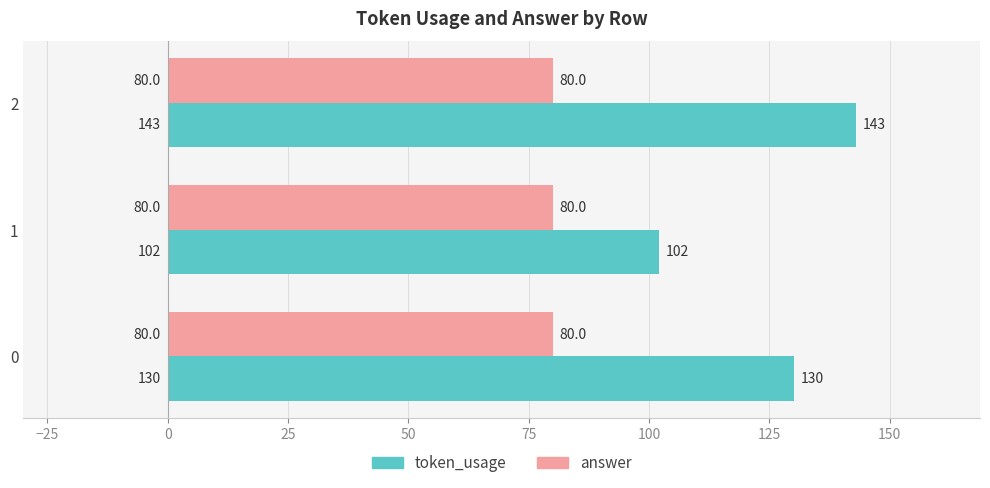

What is the total value across all series at 2?

223